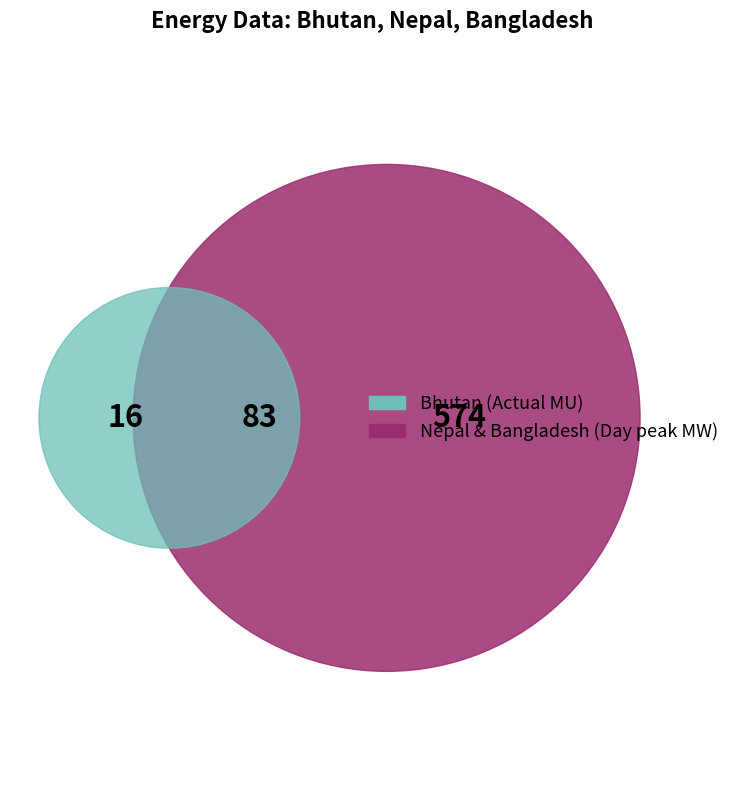

To the nearest percent, what is the average slice percentage?

33%